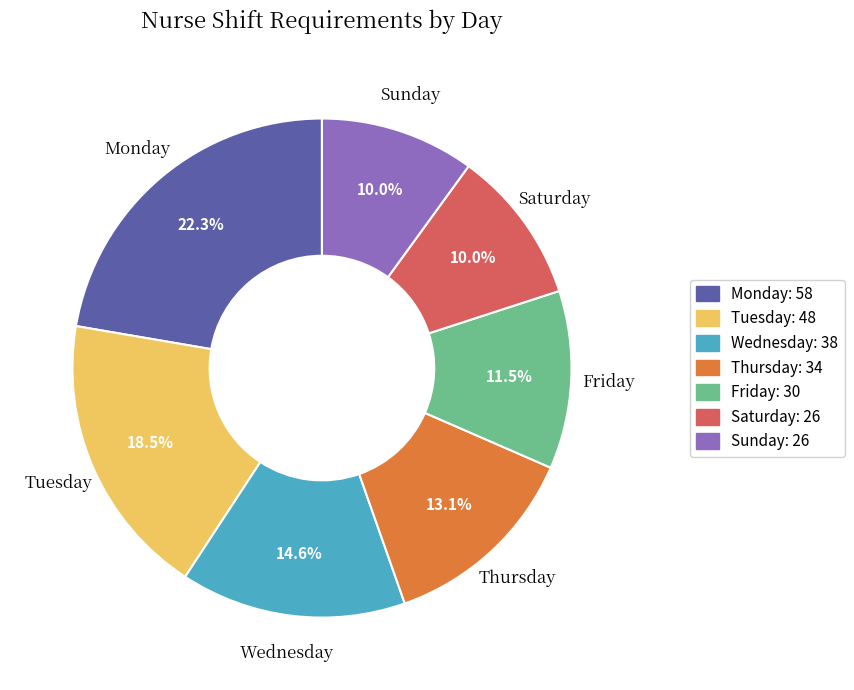

The Saturday slice represents 25% of the pie. True or false?

False